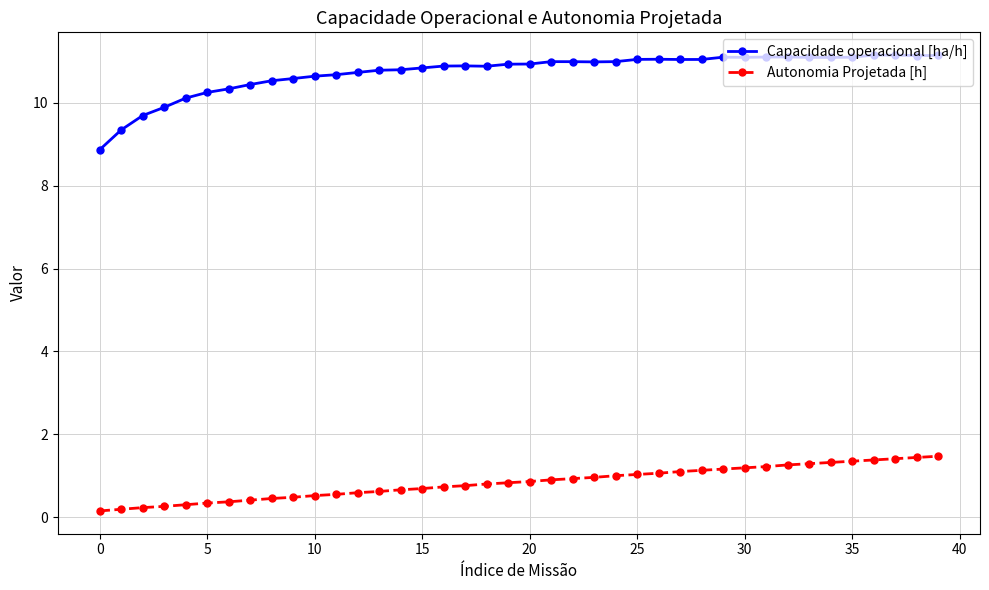

What are all the series names shown in the legend?

Capacidade operacional [ha/h], Autonomia Projetada [h]